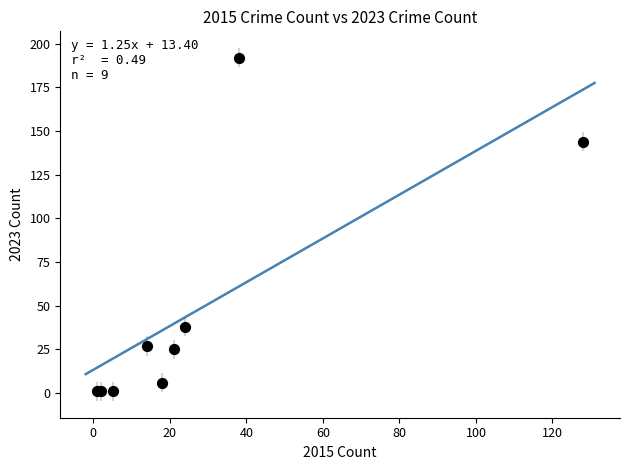

What Y value in the scatter plot is closest to 96?

144